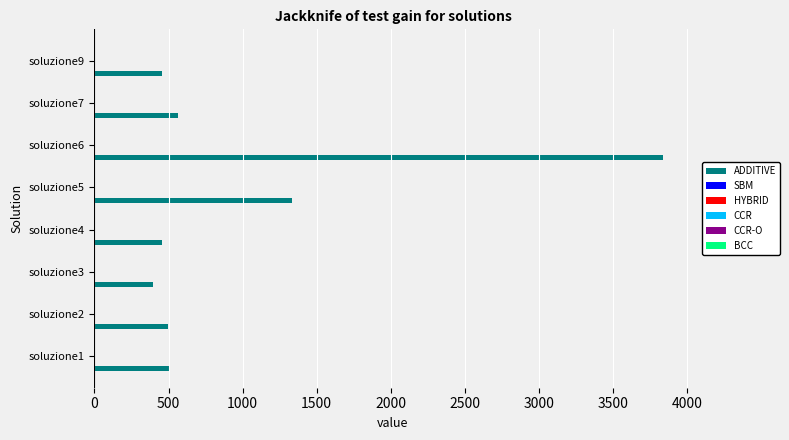

At which category is the sum across all series the highest?

soluzione6